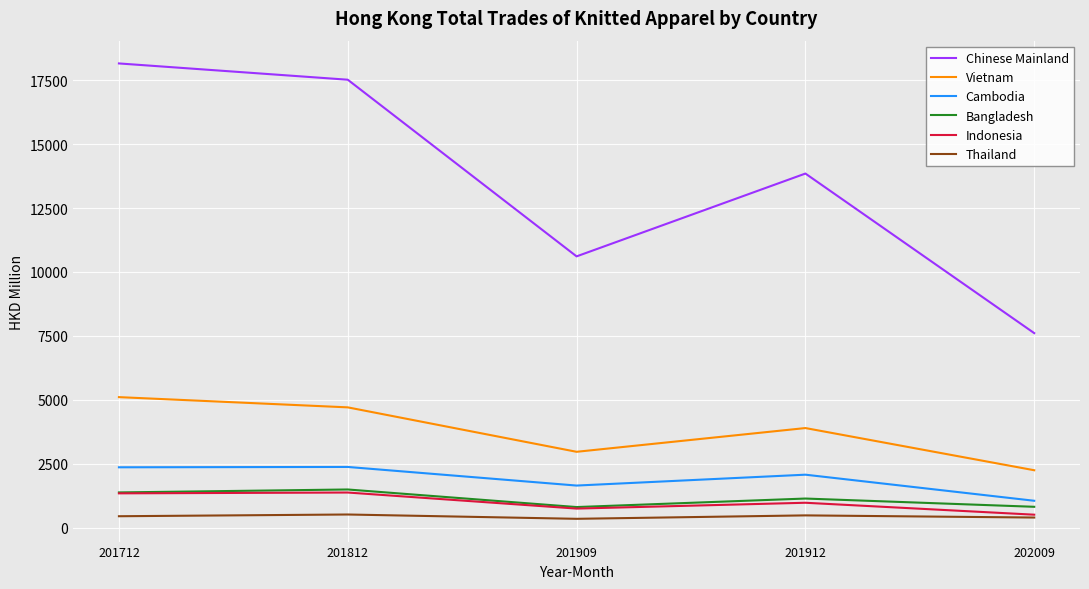

Is it true that Vietnam equals 1209.9 at 201912?

False